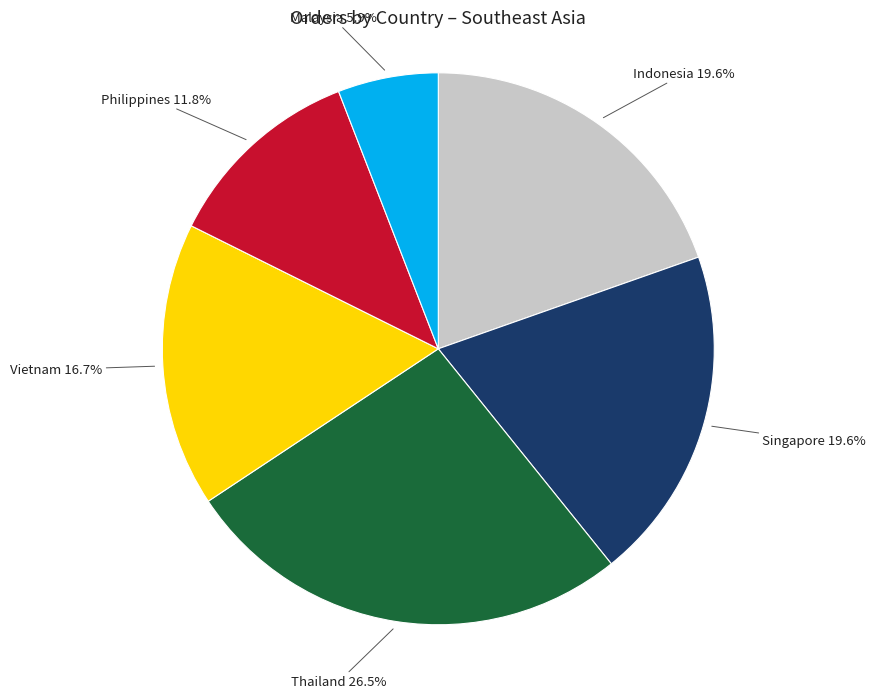

Is there a majority slice in this chart?

No